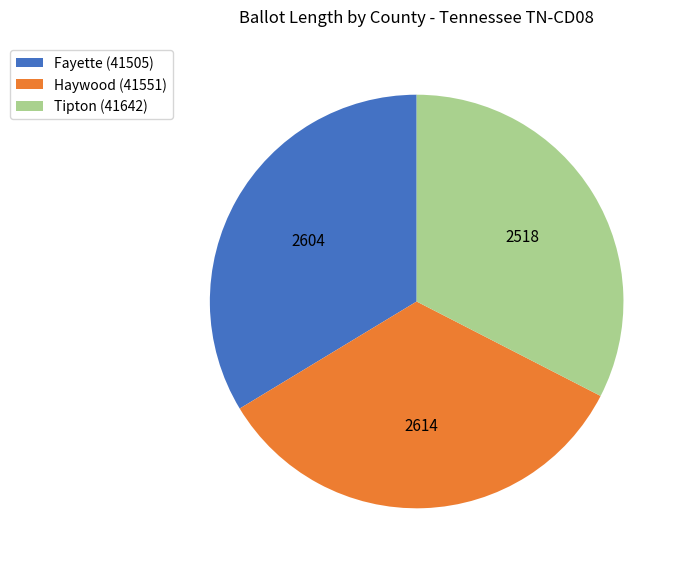

Which category has the smallest portion of the pie?

Tipton (41642)